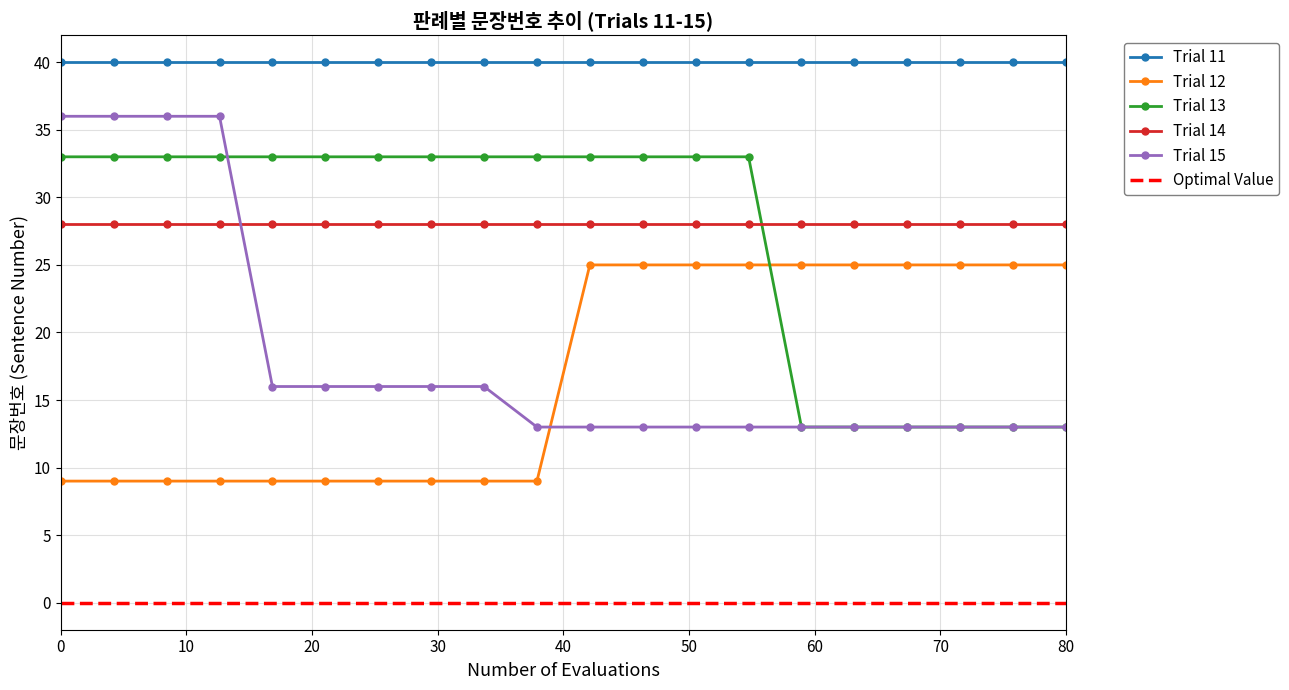

True or false: Trial 14 has a value of 28 at 0.

True